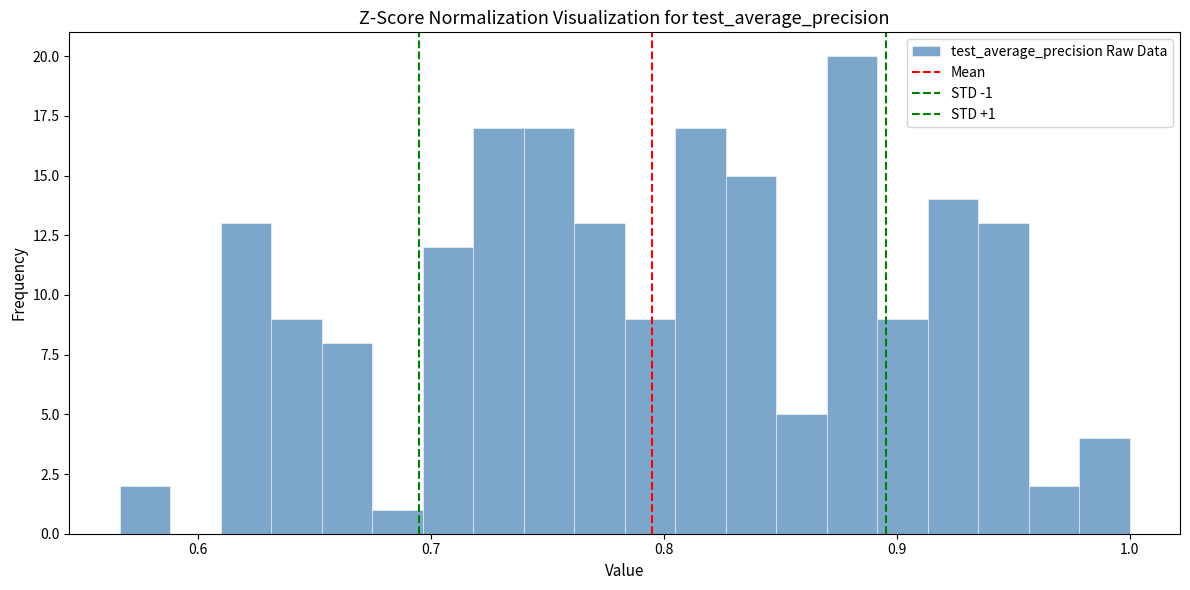

Around what value on the x-axis is the tallest bar? Give the approximate position of its centre, as read against the axis.

0.88